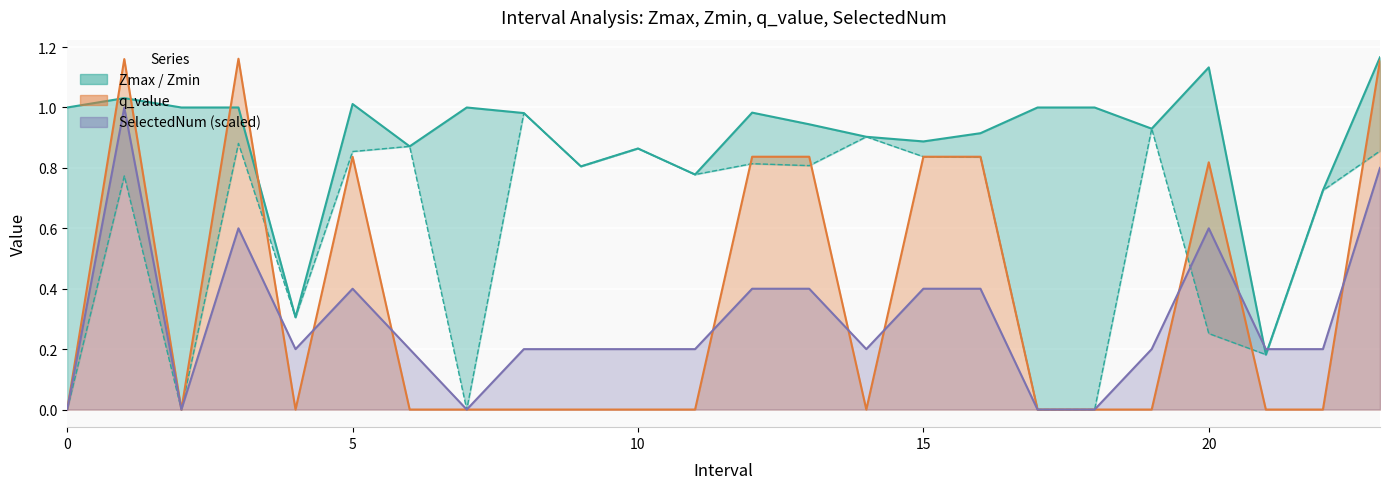

What is the difference between the highest and lowest values at 13?

0.5